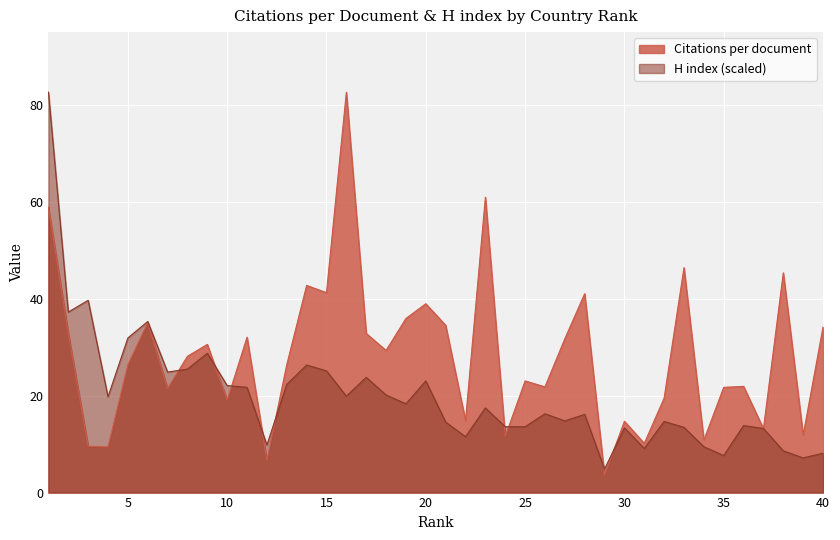

True or false: H index has a value of 3.6 at 12.

False